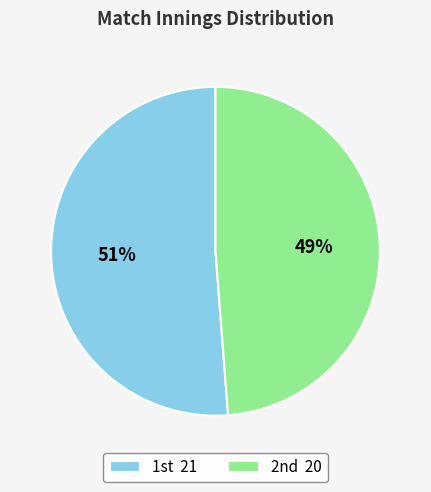

How many slices are in this pie chart?

2